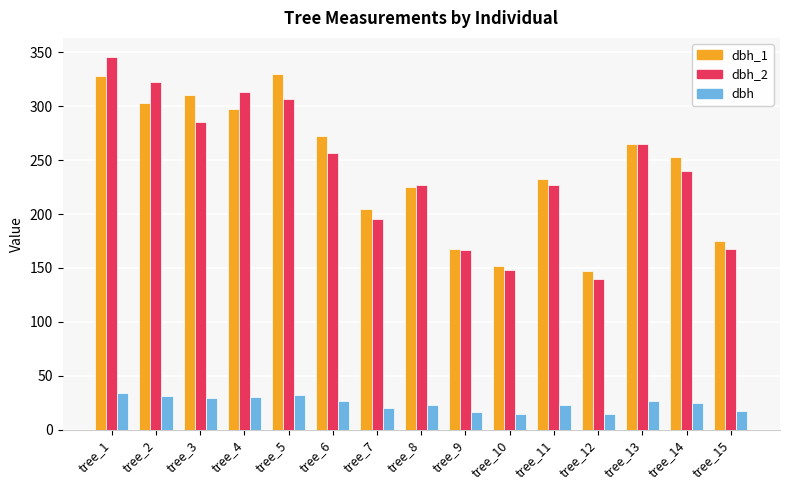

List the series in order of their peak value, lowest first.

dbh, dbh_1, dbh_2